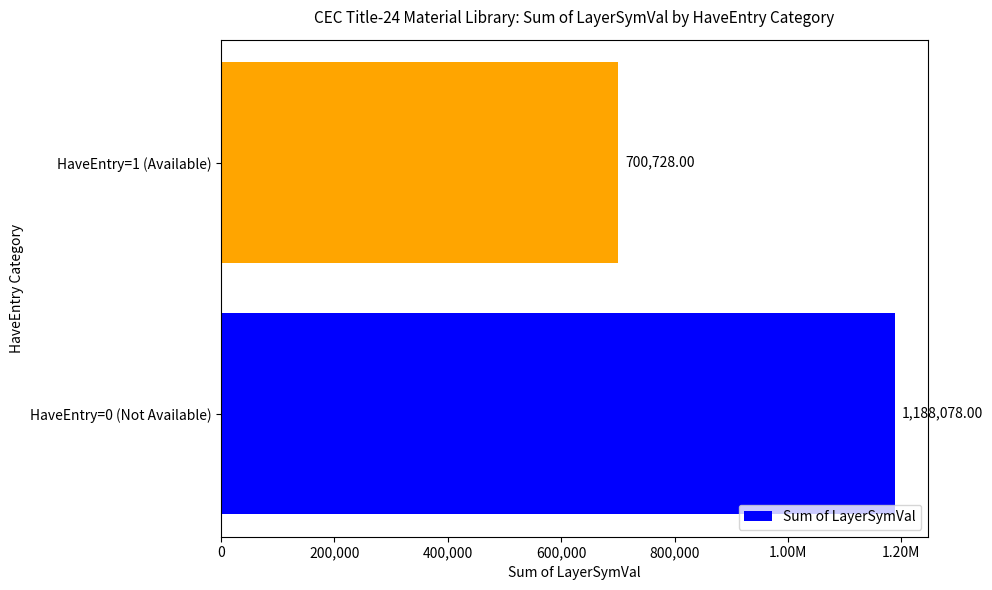

Does the chart contain any negative values?

No